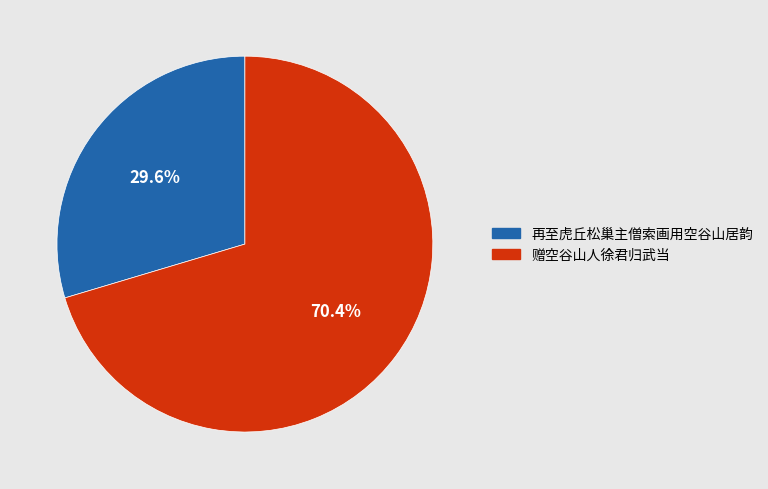

Which slice is the smallest?

再至虎丘松巢主僧索画用空谷山居韵